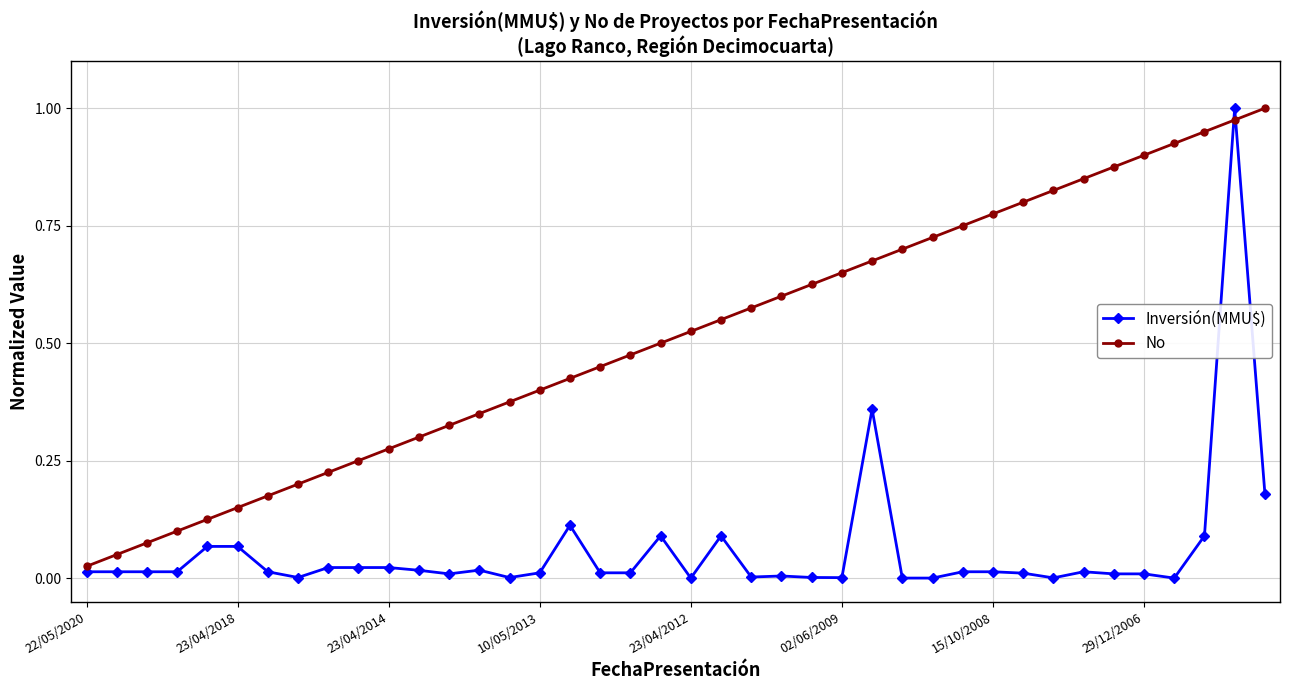

True or false: No and Inversión(MMU$) cross at least once.

True